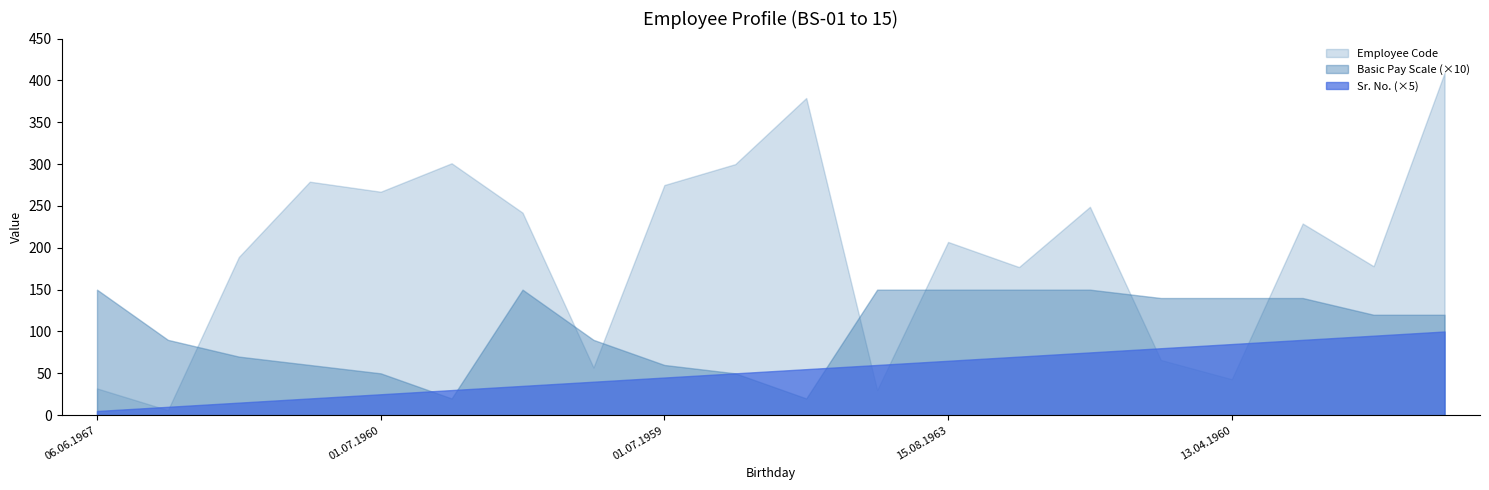

What are all the series names shown in the legend?

Employee Code, Basic Pay Scale (×10), Sr. No. (×5)